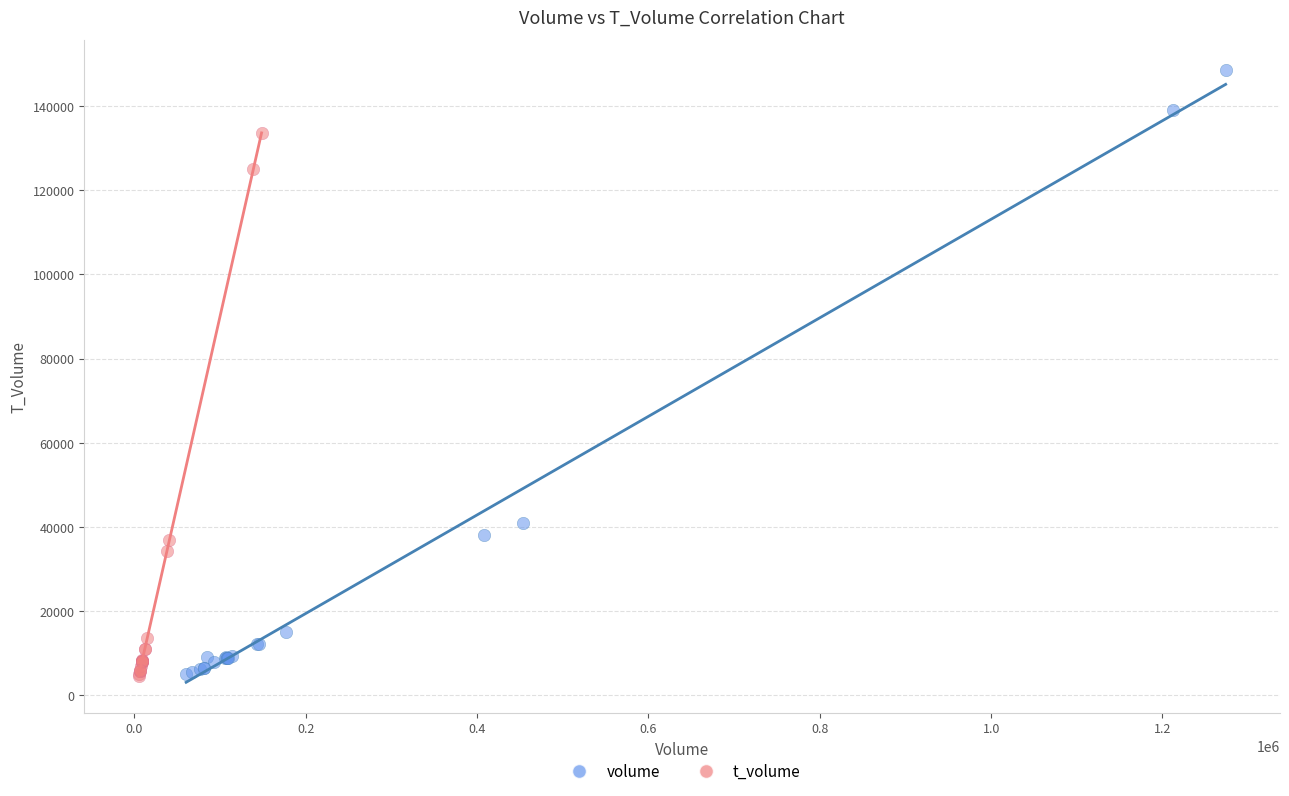

Which series has the widest spread of Y values?

volume